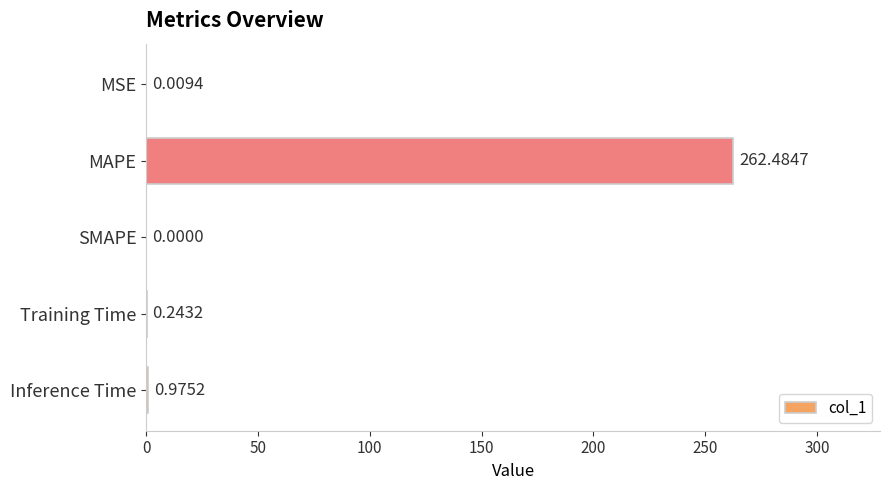

What is the sum of the values at Training Time and Inference Time?

1.2